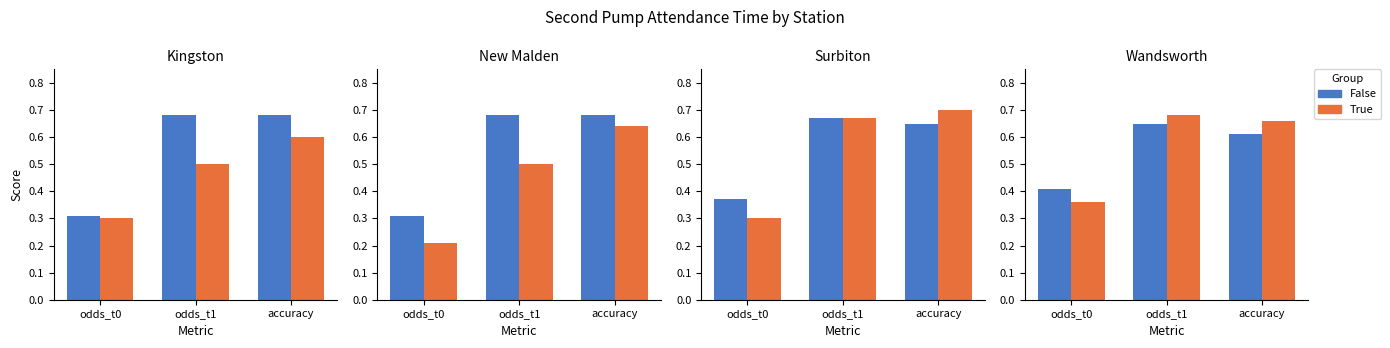

What is the sum of all False values?

1.7